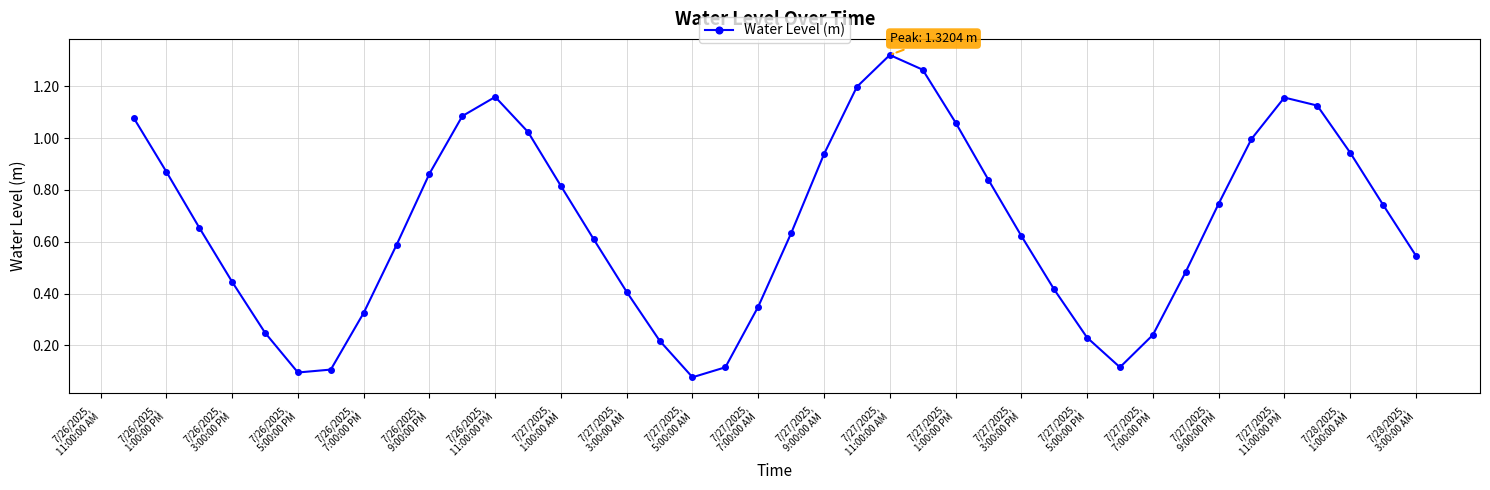

What is the sum of all values?

26.8